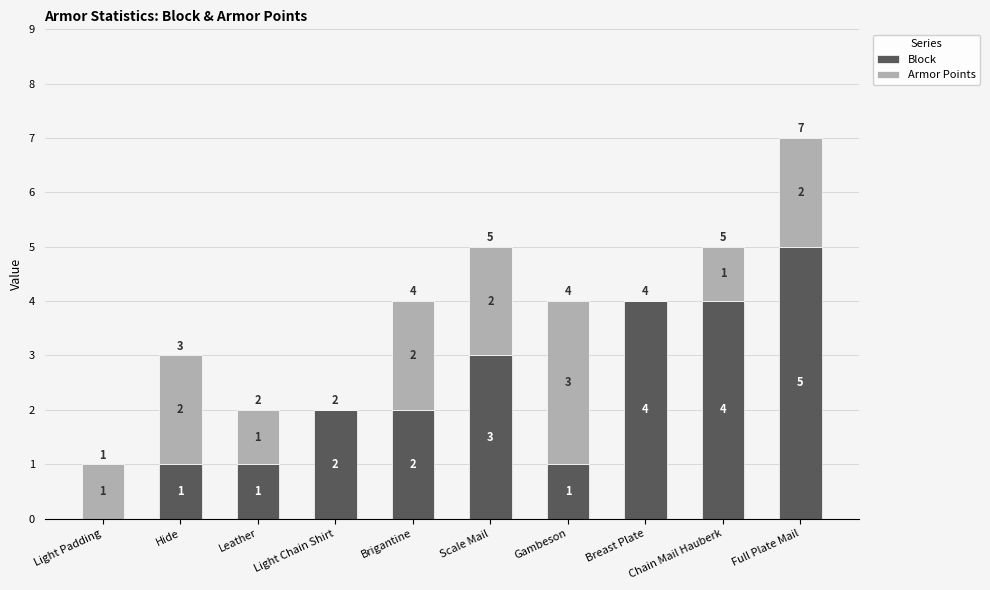

At which label does Block reach its peak?

Full Plate Mail